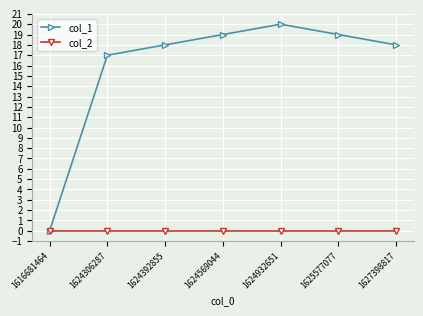

At which label does col_1 reach its minimum?

1616681464